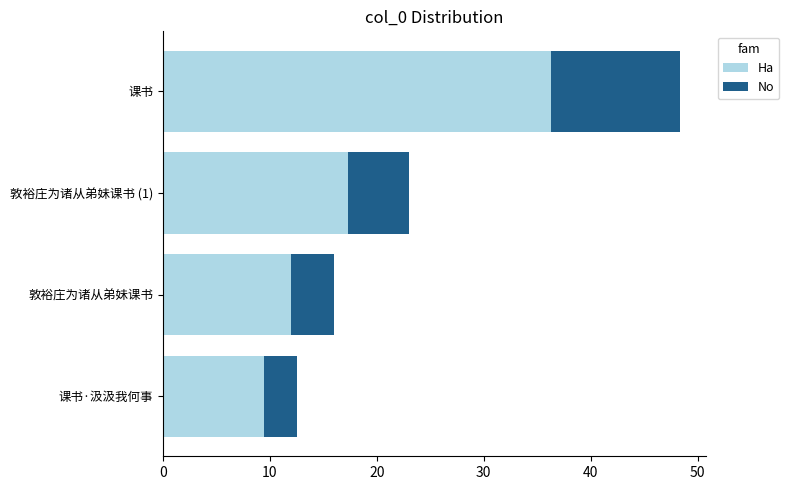

What is the sum of the Ha values at 课书 and 敦裕庄为诸从弟妹课书?

48.3